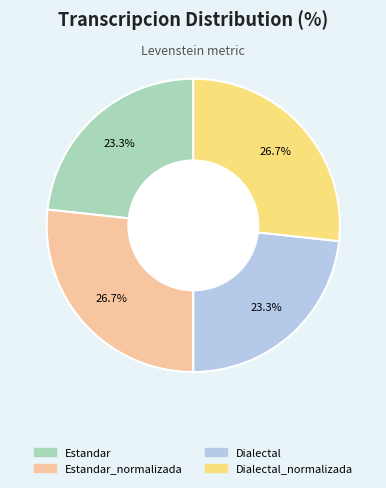

Is there any slice that represents more than half of the pie?

No